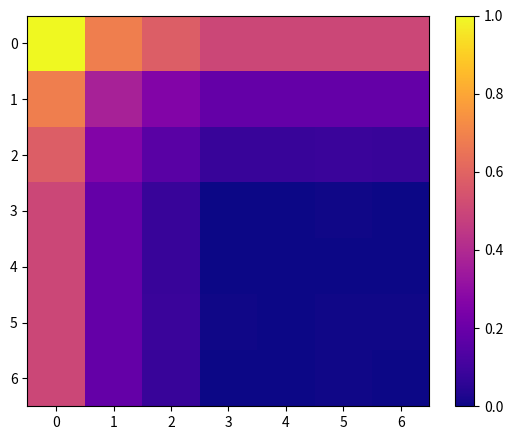

At 5, list the series in order from smallest to largest.

4, 3, 6, 5, 2, 1, 0